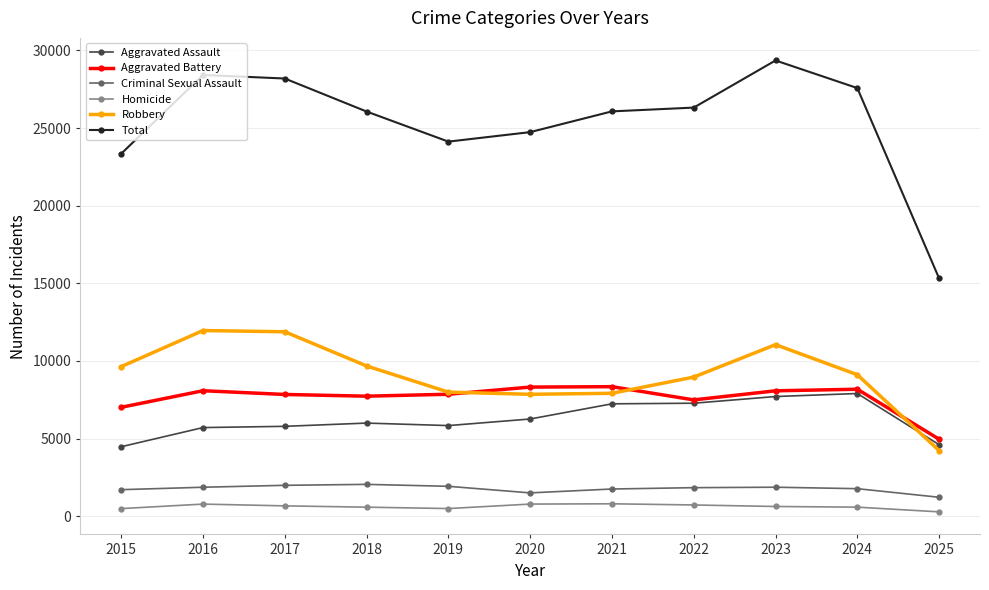

Where does the Aggravated Battery series first go above 7858?

2016